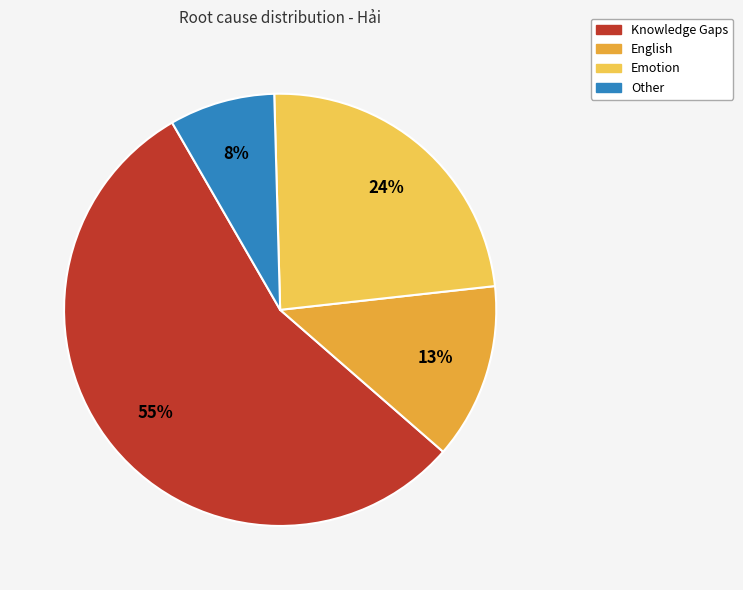

How many slices are in this pie chart?

4